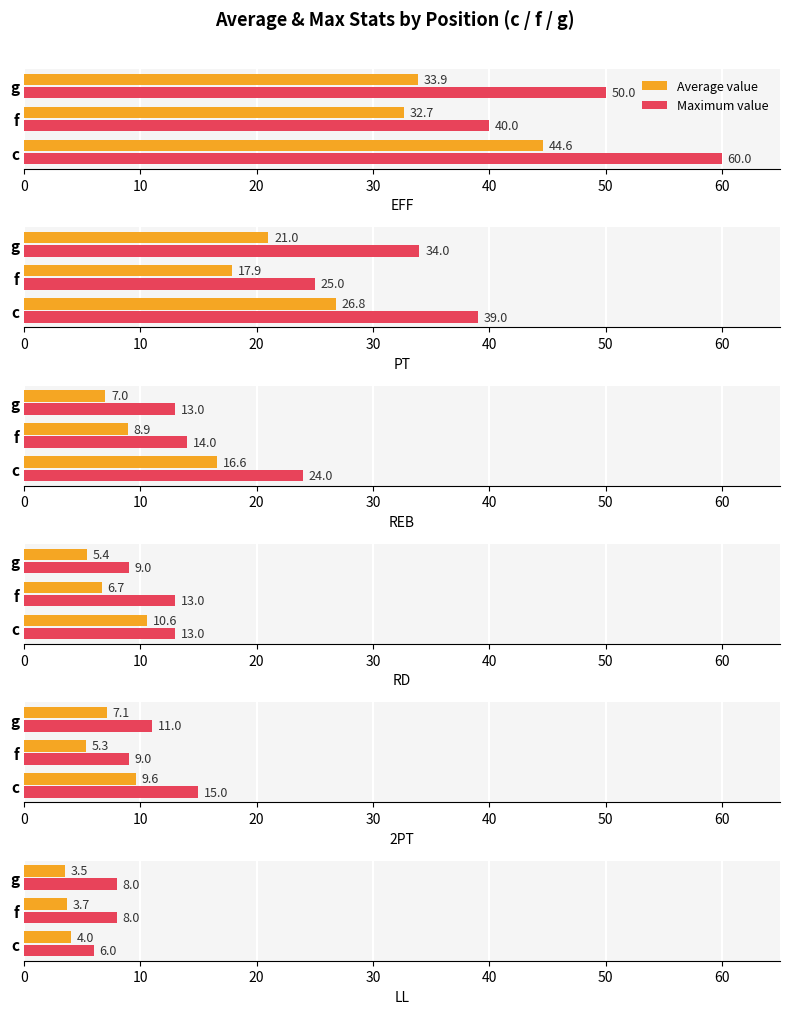

At f, list the series in order from smallest to largest.

Average value, Maximum value